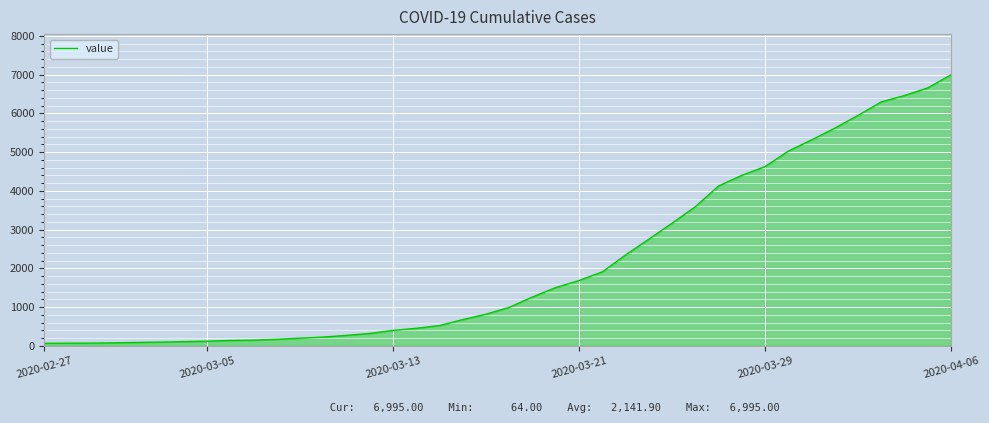

What is the difference between the maximum and minimum values?

6931